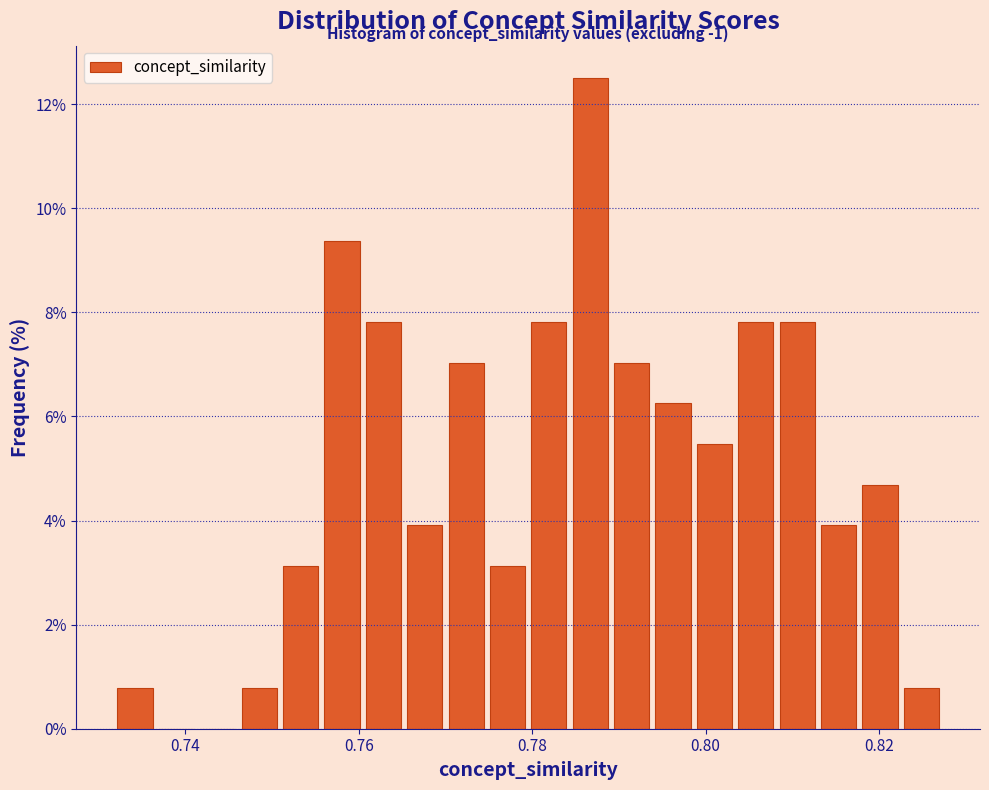

Read against the x-axis, roughly where is the centre of the tallest bar?

0.786